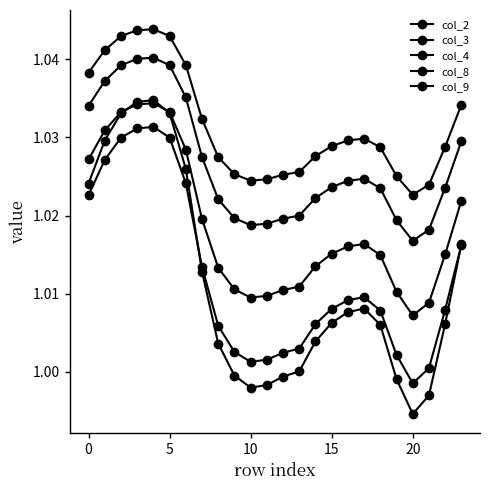

In col_2, how many points are higher than both neighbors (excluding endpoints)?

2